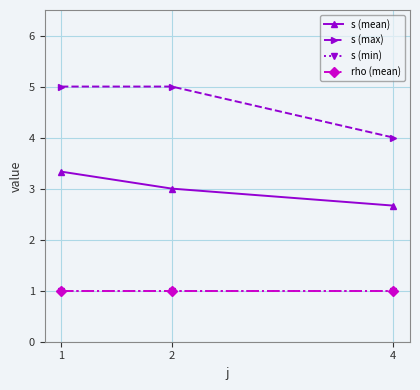

Which category has the highest value across all series?

1